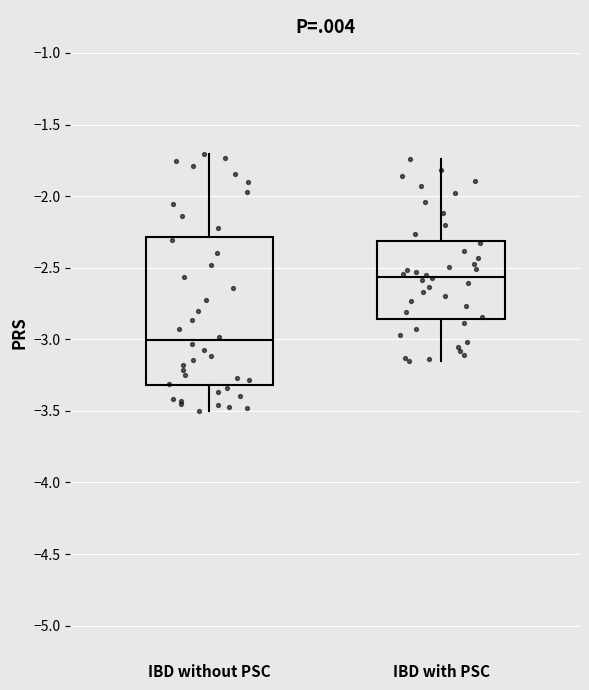

Reading left to right, transcribe this box plot: for each box, give where its median line is, the range the box spans, and where its two whiskers end, as read against the y-axis. The values are not printed on the chart, so give them approximately, as read against the axis.

IBD without PSC: median -3.00, box -3.30 to -2.30, whiskers -3.50 to -1.70
IBD with PSC: median -2.55, box -2.85 to -2.30, whiskers -3.15 to -1.75